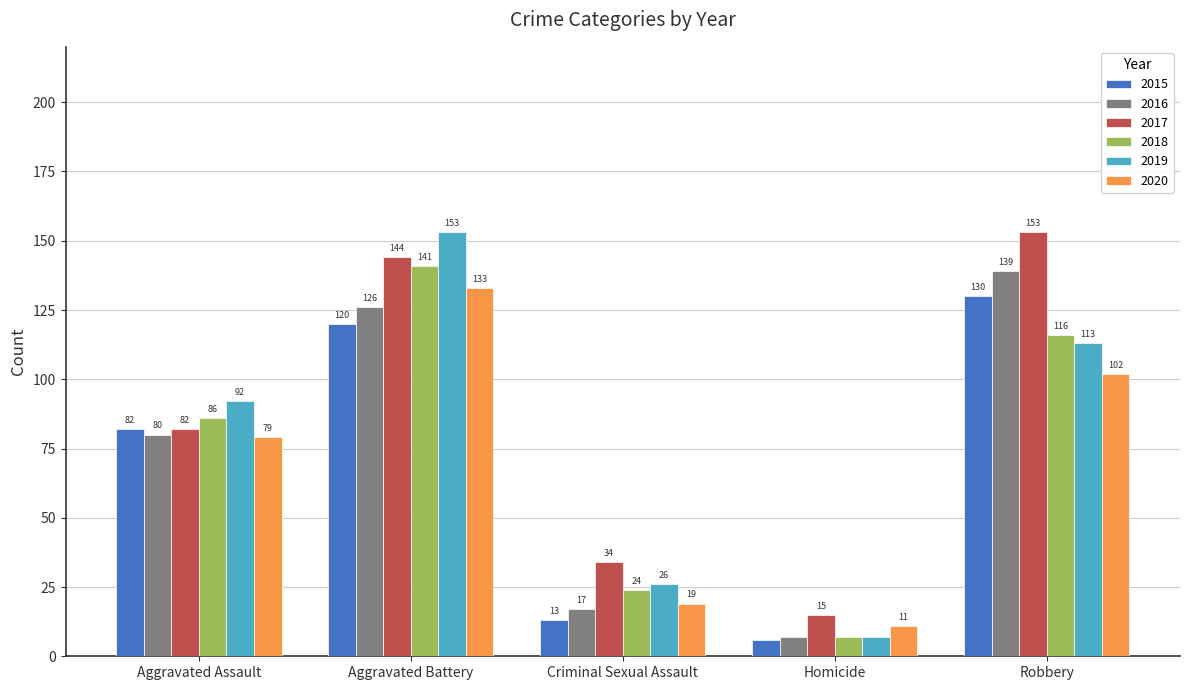

At how many categories does at least one series exceed 148?

2